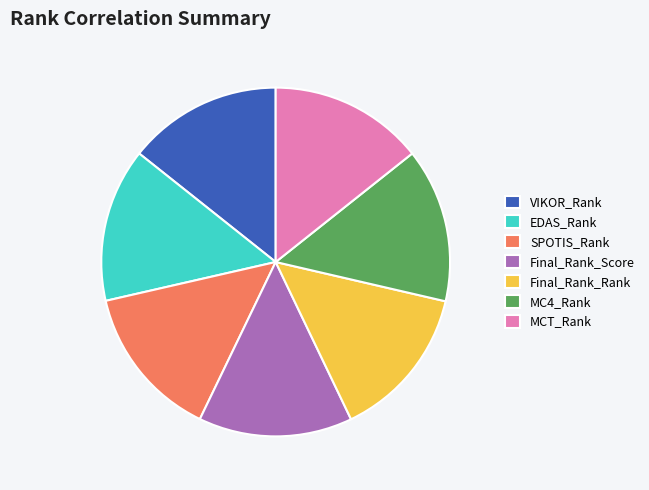

Is it true that VIKOR_Rank is 29% of the pie?

False